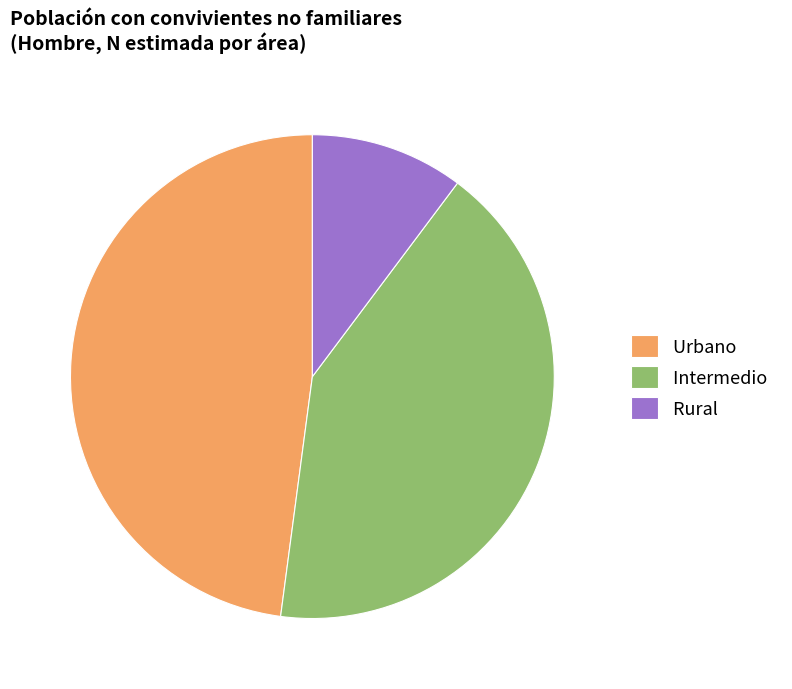

To the nearest percent, what is the combined percentage of Intermedio and Urbano?

90%